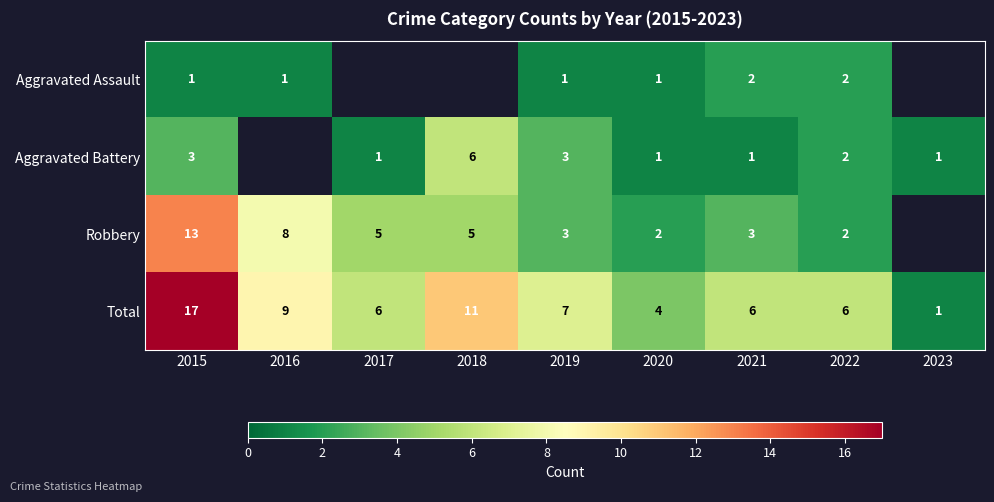

True or false: Total has a value of 18 at 2018.

False